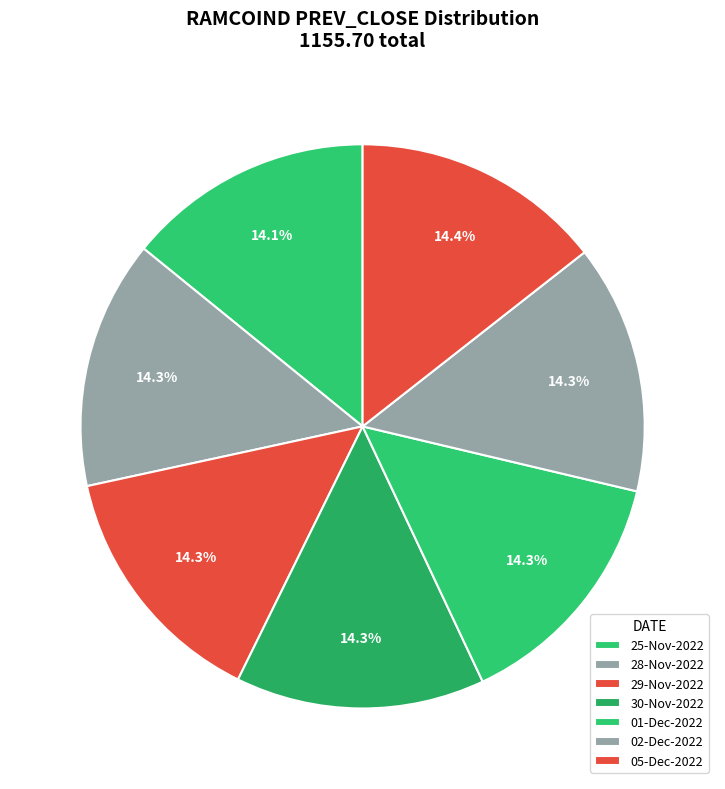

Which slice is the largest?

05-Dec-2022